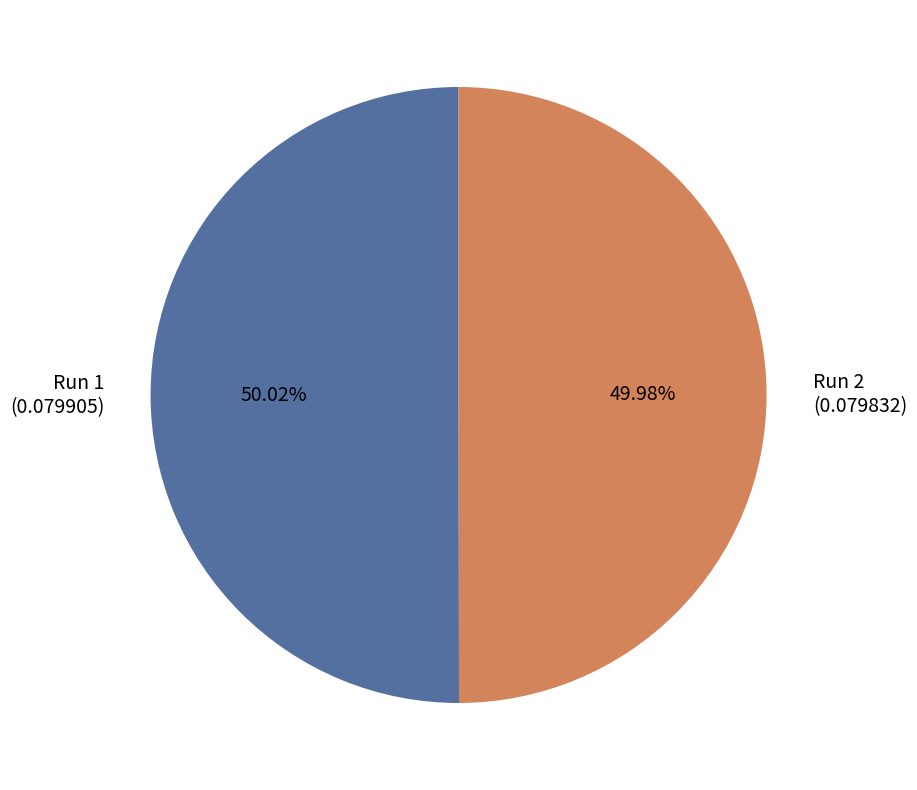

Do Run 1 (0.079905) and Run 2 (0.079832) together represent more than half of the pie?

Yes